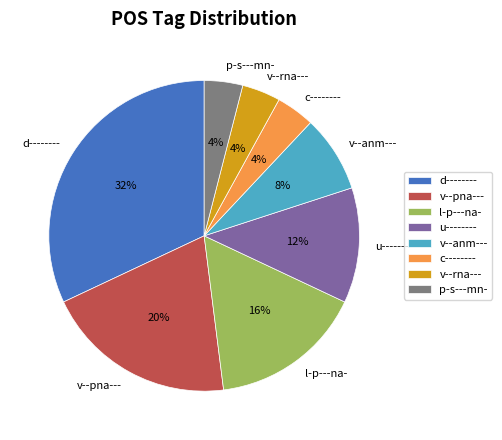

Is there a majority slice in this chart?

No